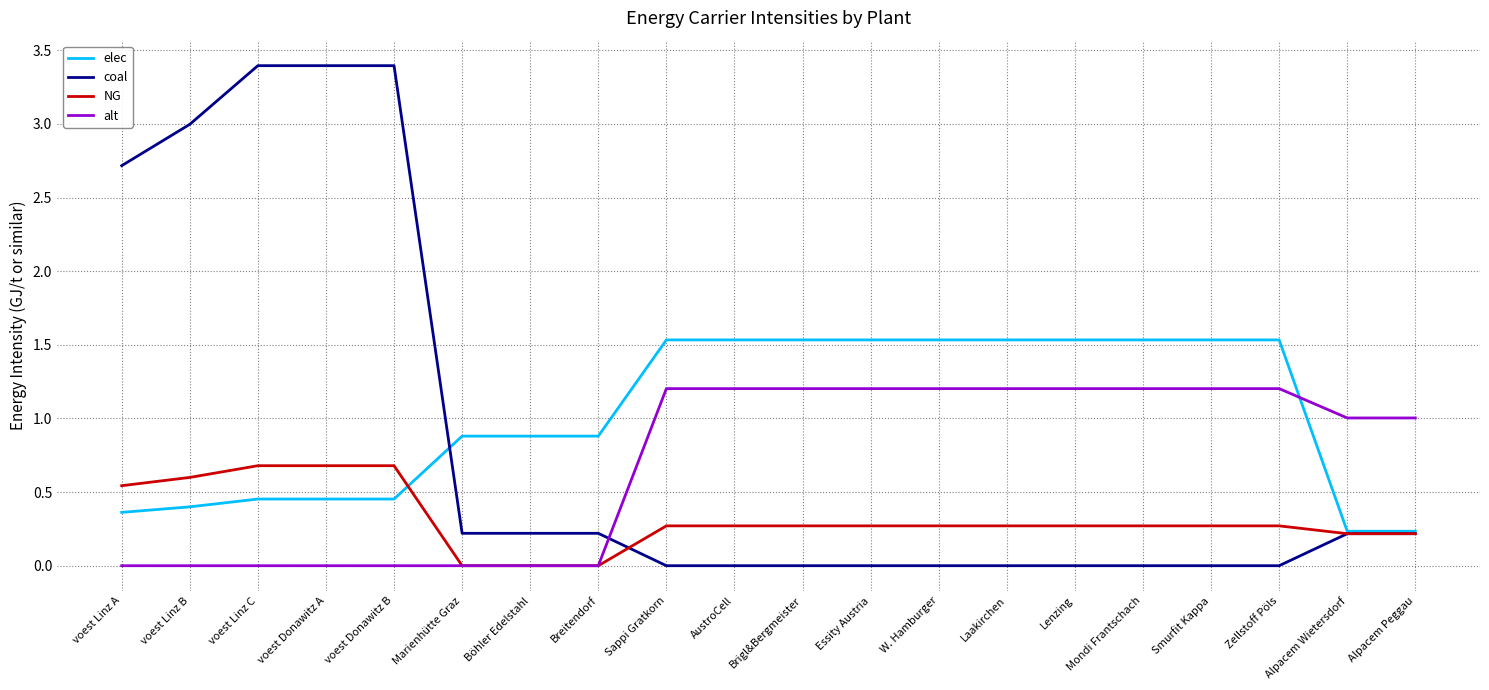

How many intersections are there between alt and elec?

1